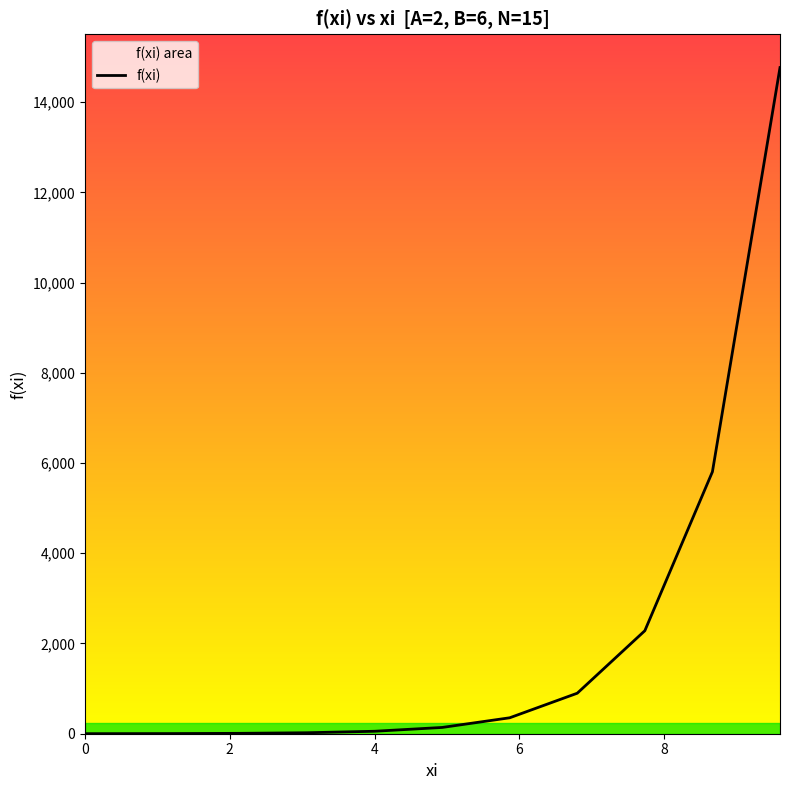

What is the difference between the second highest and minimum values?

5805.1